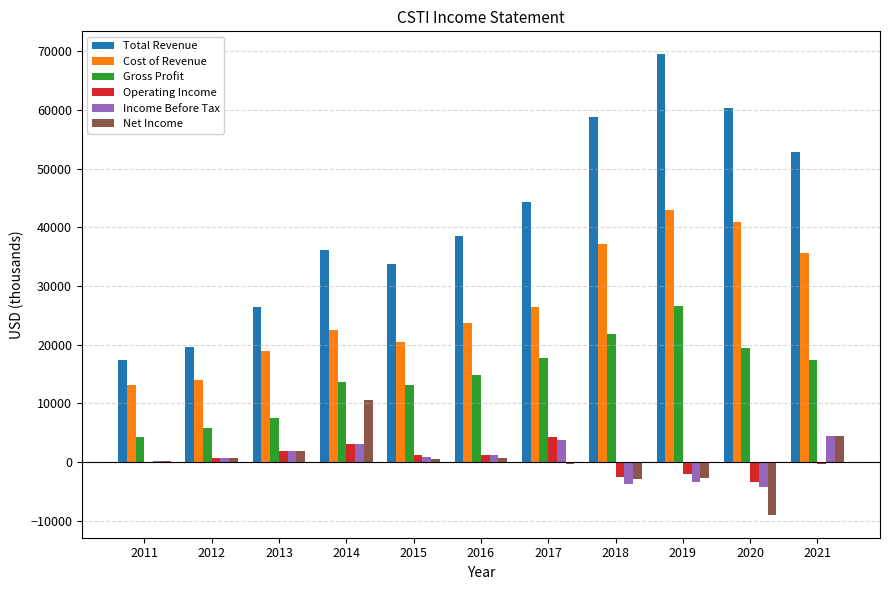

Which series changed the most between 2017 and 2020?

Total Revenue